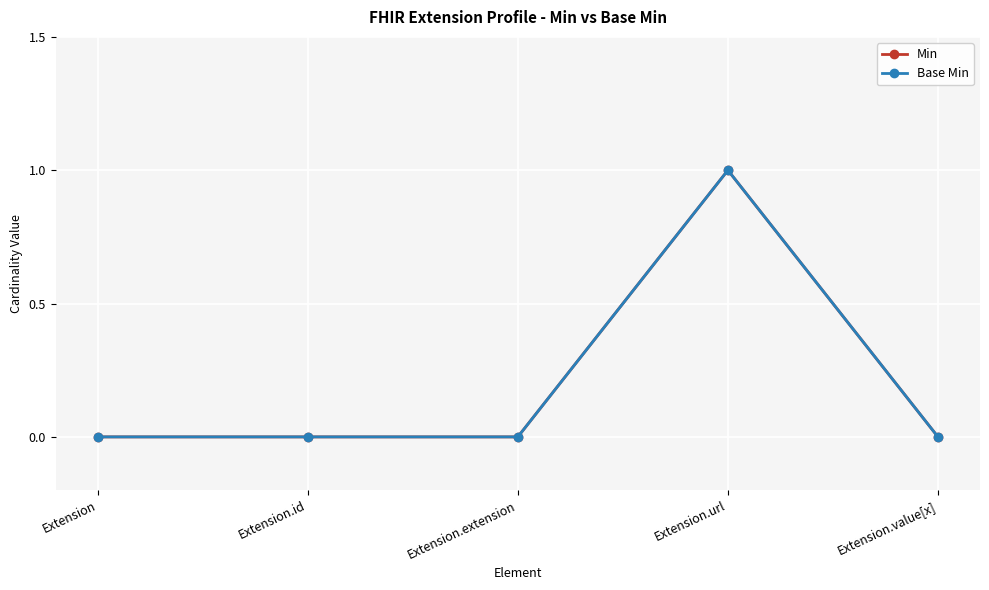

Which category has the lowest value across all series?

Extension